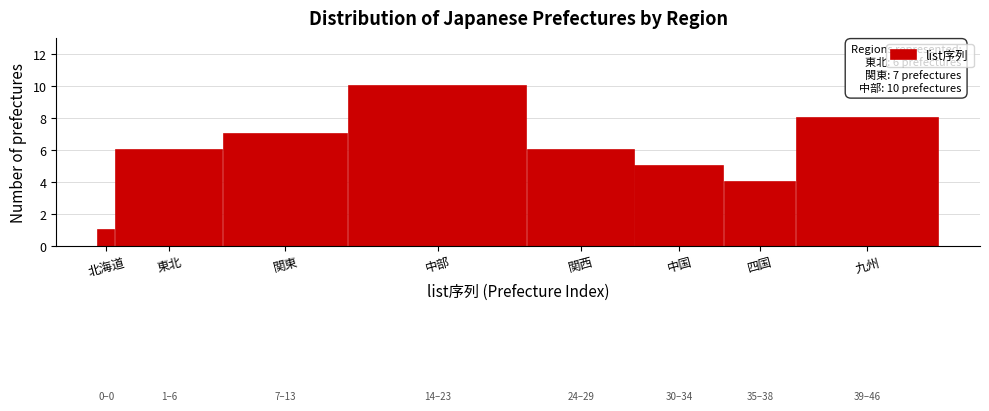

Reading left to right, transcribe all the data shown in this chart.

1	6	7	10	6	5	4	8